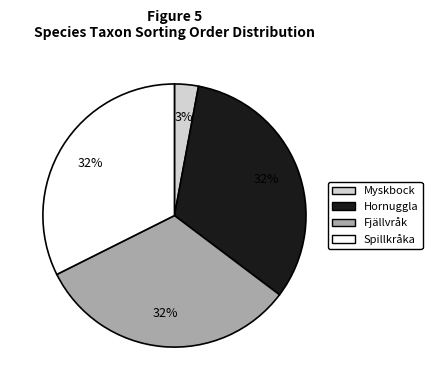

Do Spillkråka and Myskbock together represent more than half of the pie?

No